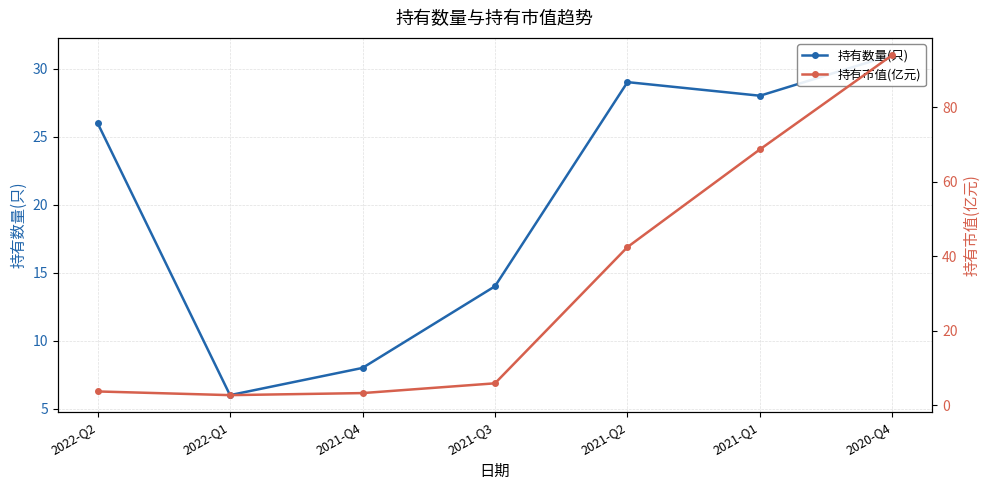

Reading left to right, what are all the values shown in this chart?

持有数量(只): 2022-Q2=26.0	2022-Q1=6.0	2021-Q4=8.0	2021-Q3=14.0	2021-Q2=29.0	2021-Q1=28.0	2020-Q4=31.0
持有市值(亿元): 2022-Q2=3.8	2022-Q1=2.8	2021-Q4=3.3	2021-Q3=5.9	2021-Q2=42.5	2021-Q1=68.7	2020-Q4=94.0